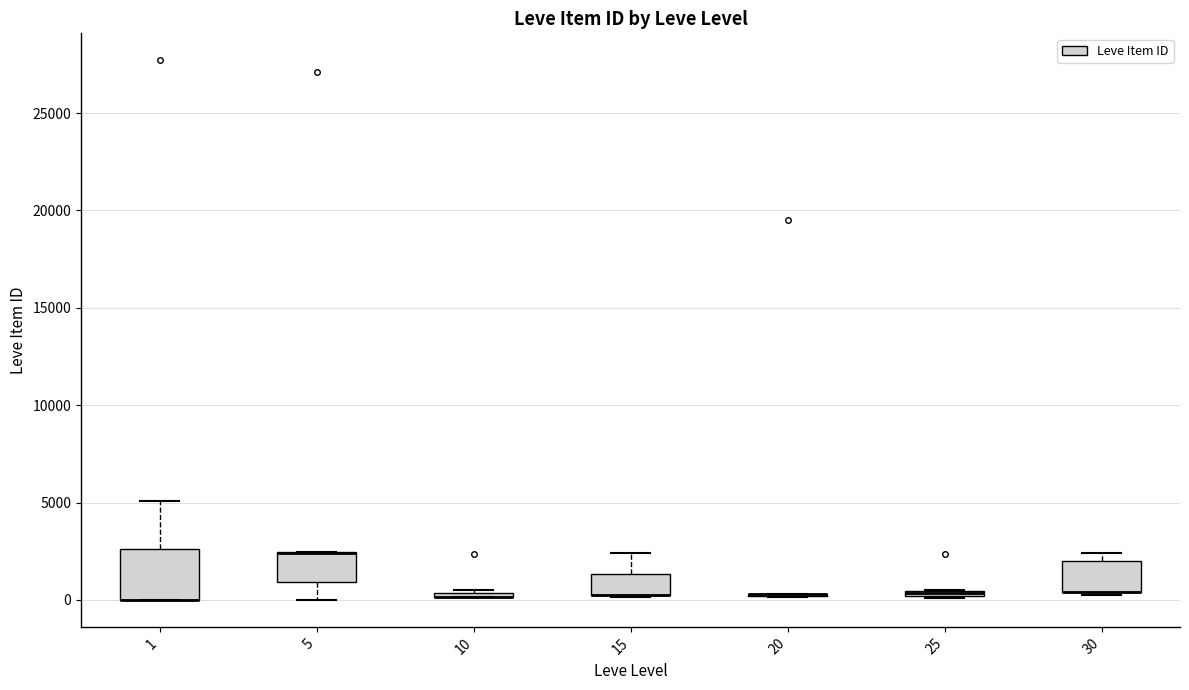

Where does the upper whisker of the box at x = 1 end on the y-axis? The values are not printed on the chart, so give them approximately, as read against the axis.

5000